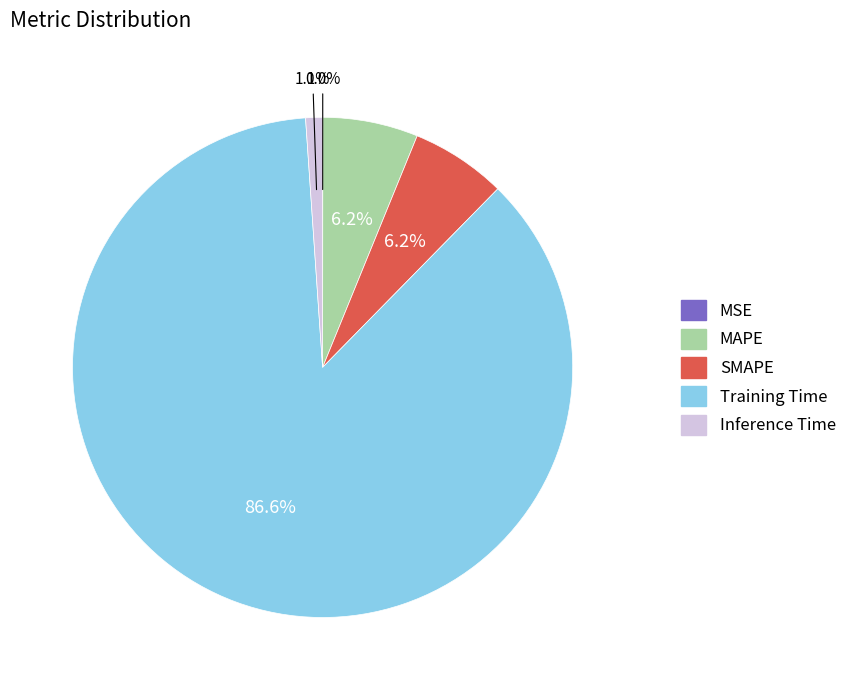

Is it true that Inference Time is 16% of the pie?

False